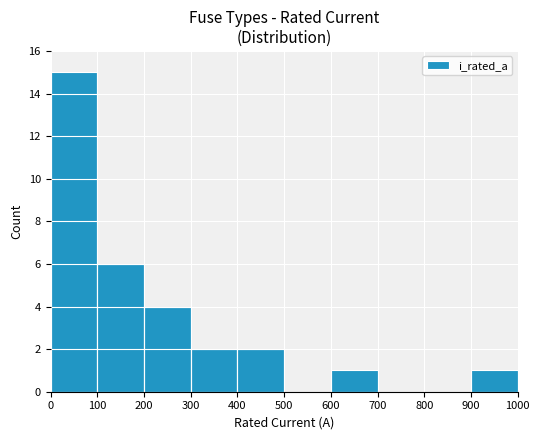

Are the bars horizontal?

No